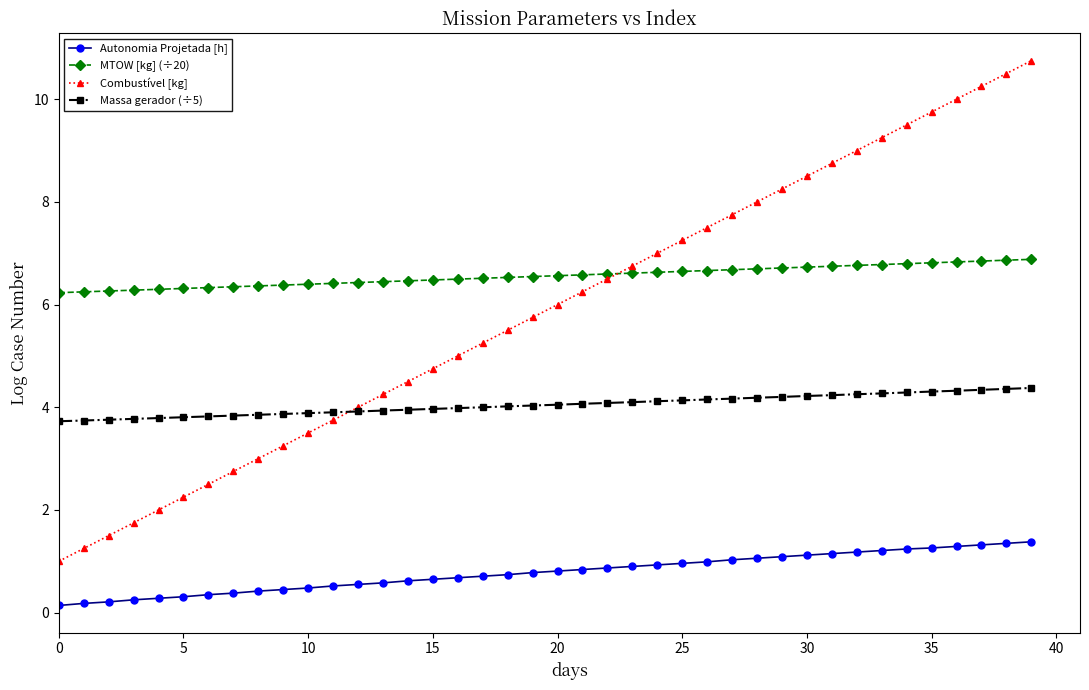

What is the lowest value of the Combustível [kg] series?

1.0